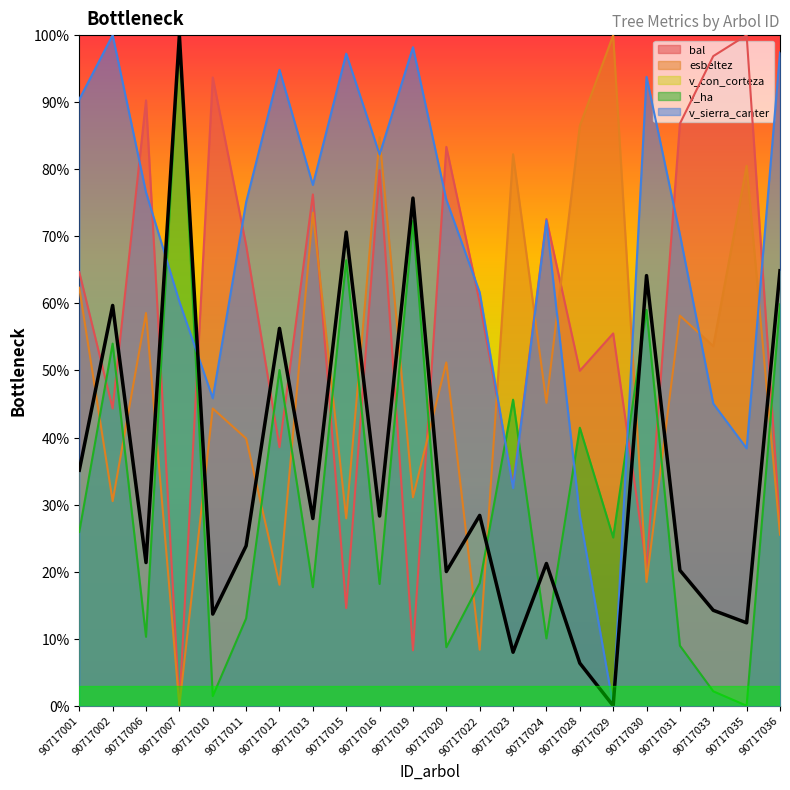

What is the approximate value of v_sierra_canter at 90717036?

97.4